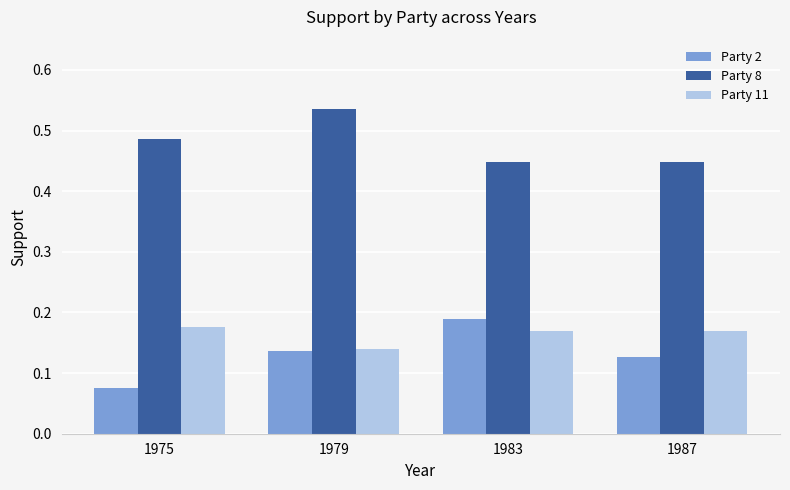

What is the sum of all Party 11 values?

0.7